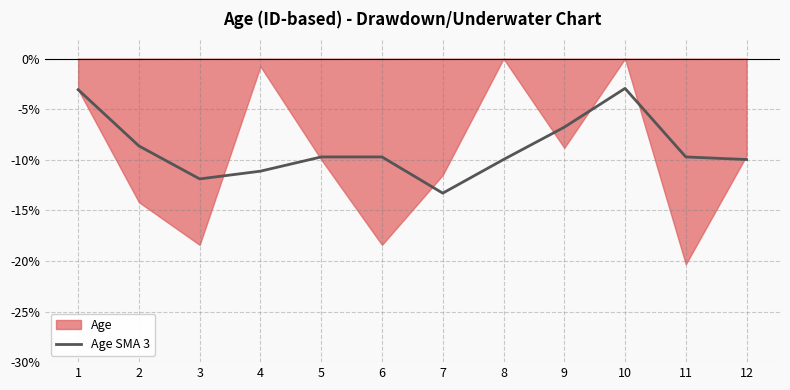

Which category has the lowest value in the Age SMA 3 series?

7